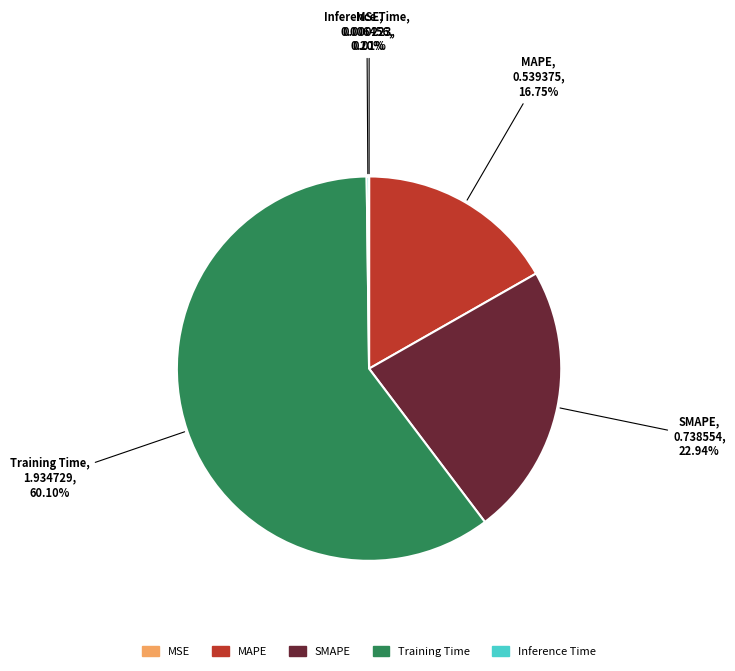

What is the largest slice in the pie chart?

Training Time